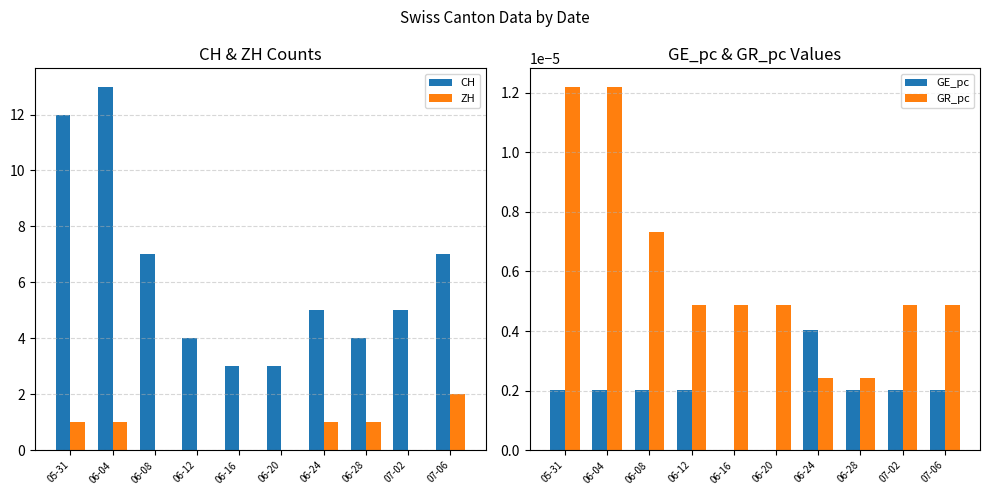

Reading left to right, transcribe all the data shown in this chart.

CH: 05-31=12.0	06-04=13.0	06-08=7.0	06-12=4.0	06-16=3.0	06-20=3.0	06-24=5.0	06-28=4.0	07-02=5.0	07-06=7.0
ZH: 05-31=1.0	06-04=1.0	06-08=0.0	06-12=0.0	06-16=0.0	06-20=0.0	06-24=1.0	06-28=1.0	07-02=0.0	07-06=2.0
GE_pc: 05-31=0.0	06-04=0.0	06-08=0.0	06-12=0.0	06-16=0.0	06-20=0.0	06-24=0.0	06-28=0.0	07-02=0.0	07-06=0.0
GR_pc: 05-31=0.0	06-04=0.0	06-08=0.0	06-12=0.0	06-16=0.0	06-20=0.0	06-24=0.0	06-28=0.0	07-02=0.0	07-06=0.0